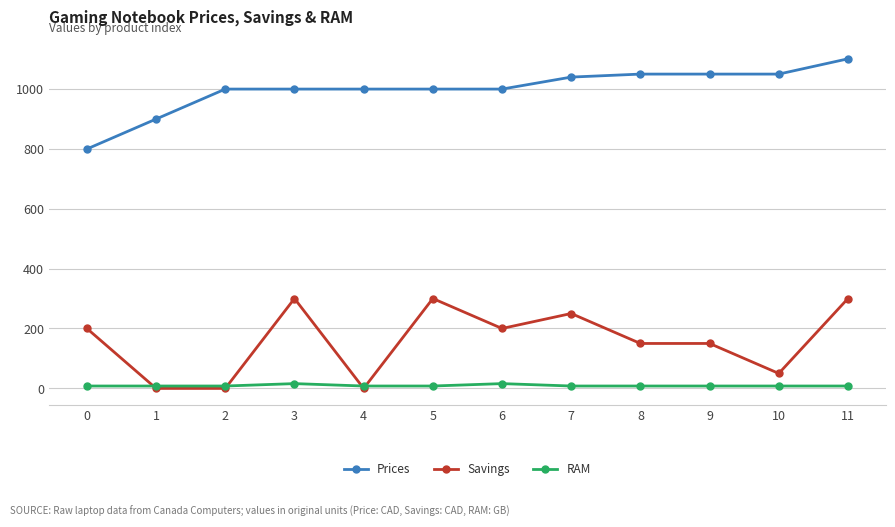

Count the Savings values in the range 50 to 300.

9